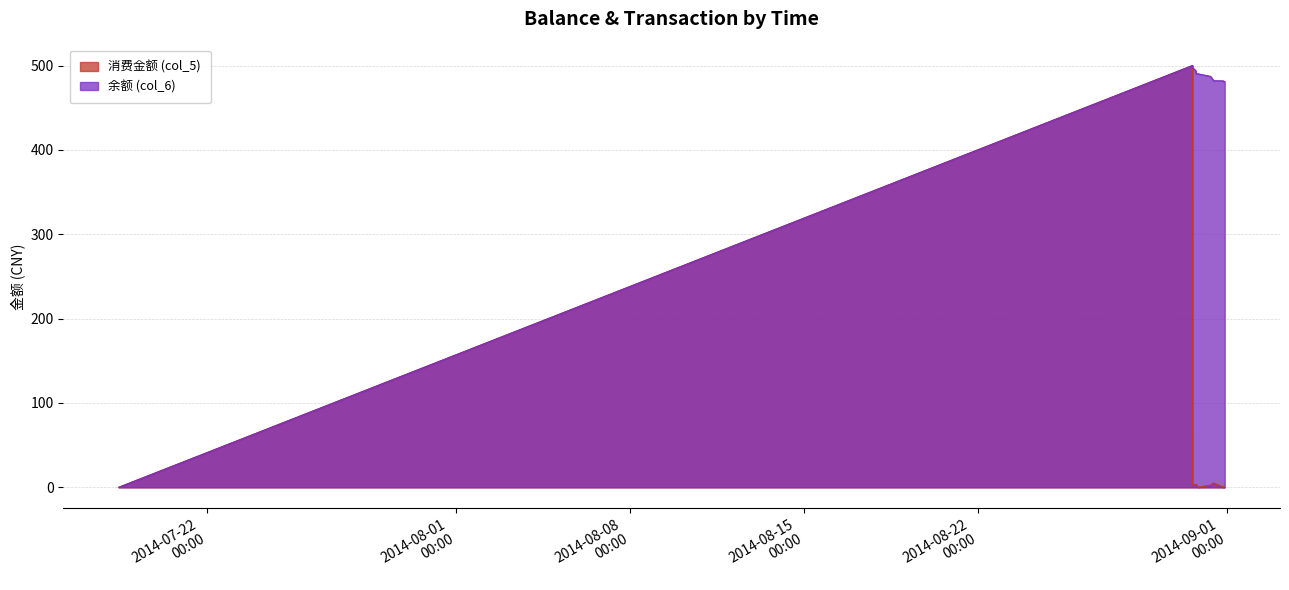

Is it true that 余额 (col_6) equals 127.5 at 2014/08/30 14:45:02?

False